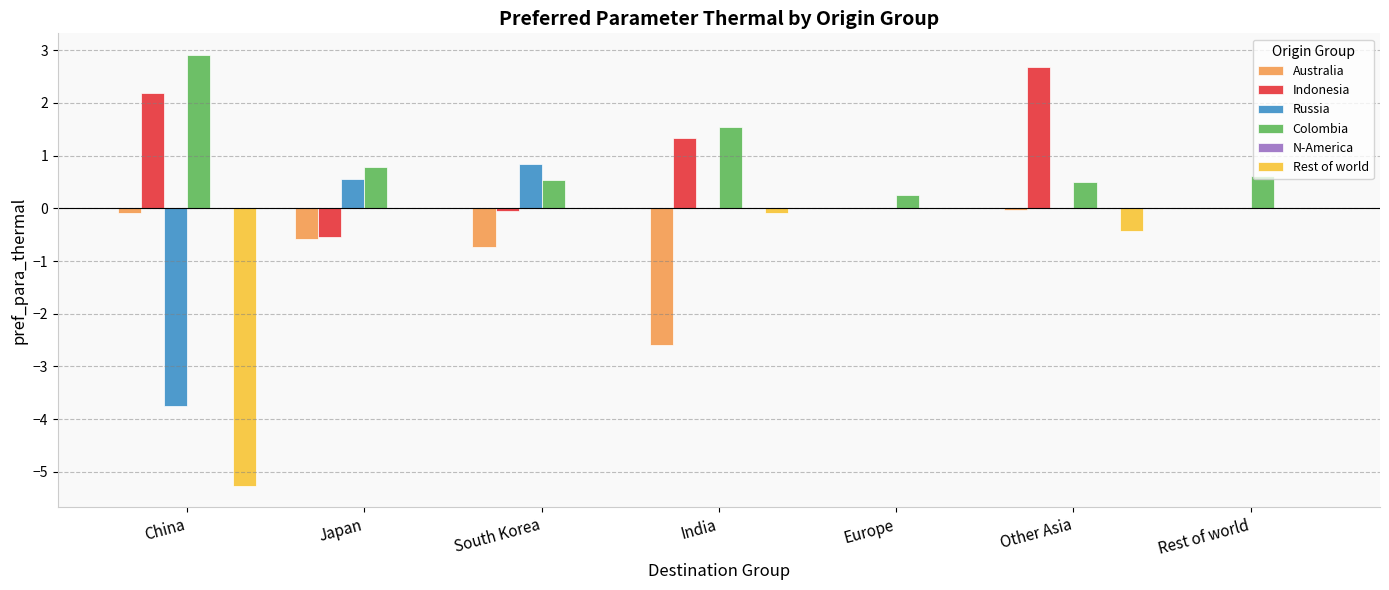

What is the spread (max minus min) of values at China?

8.2